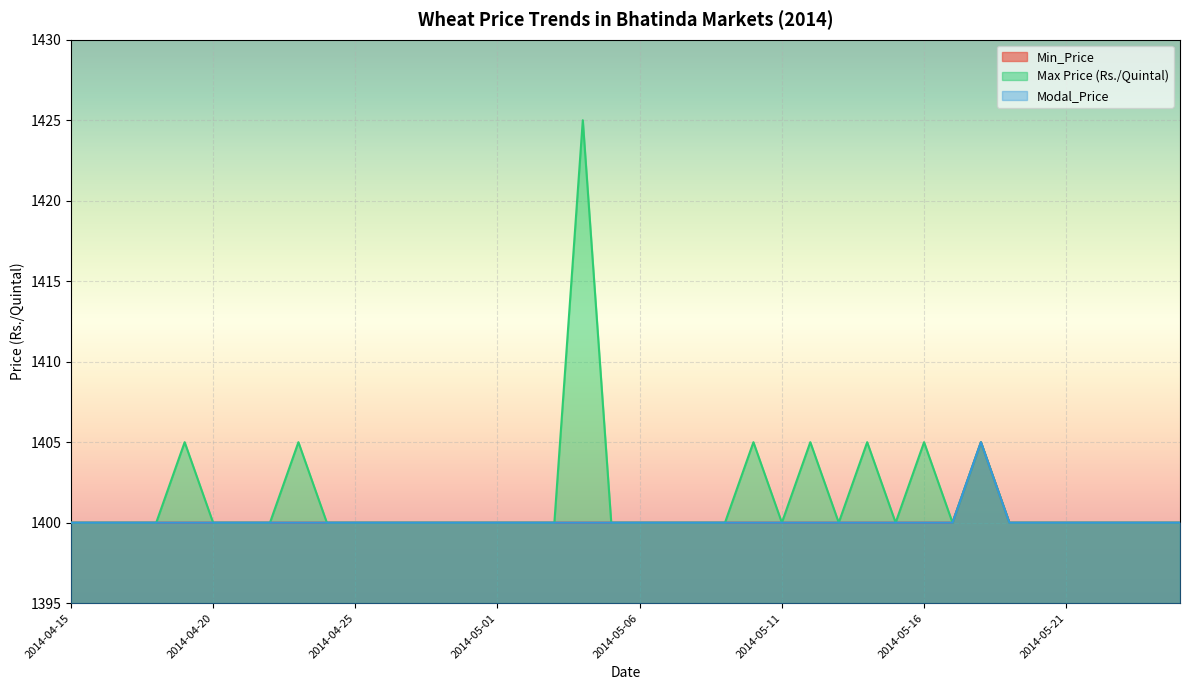

At which category is the sum across all series the highest?

2014-05-04